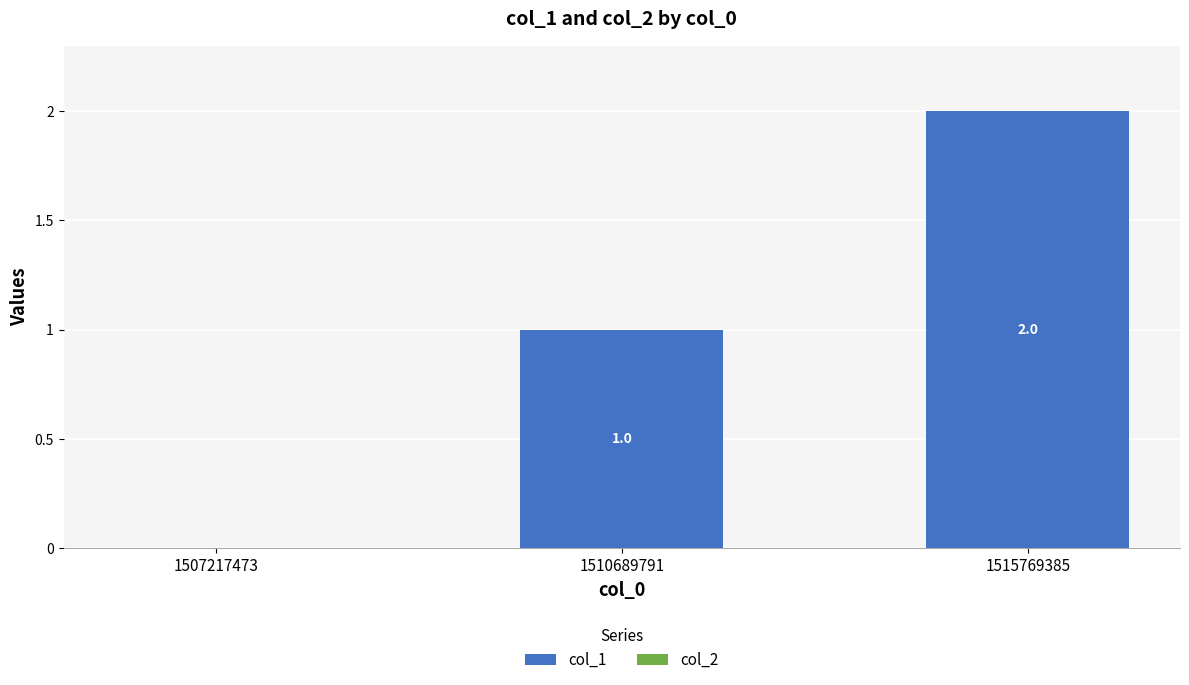

At which label is the value closest to 1?

1510689791